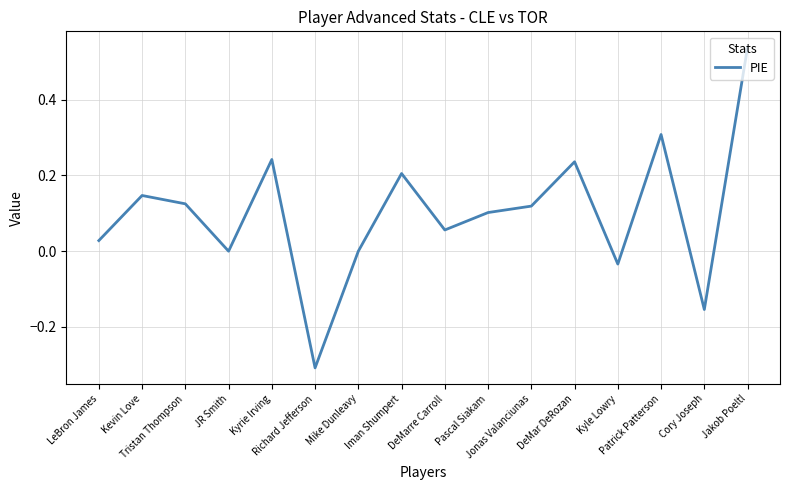

What is the difference between the maximum and minimum values?

0.8